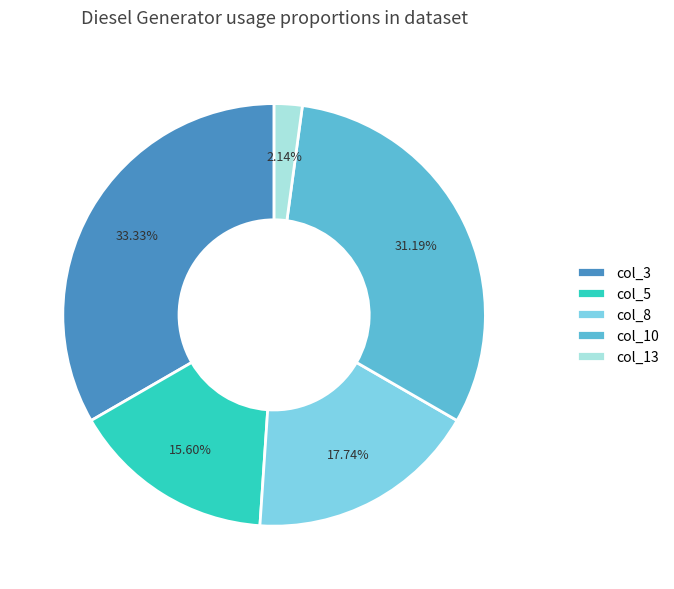

Which slice is the smallest?

col_13